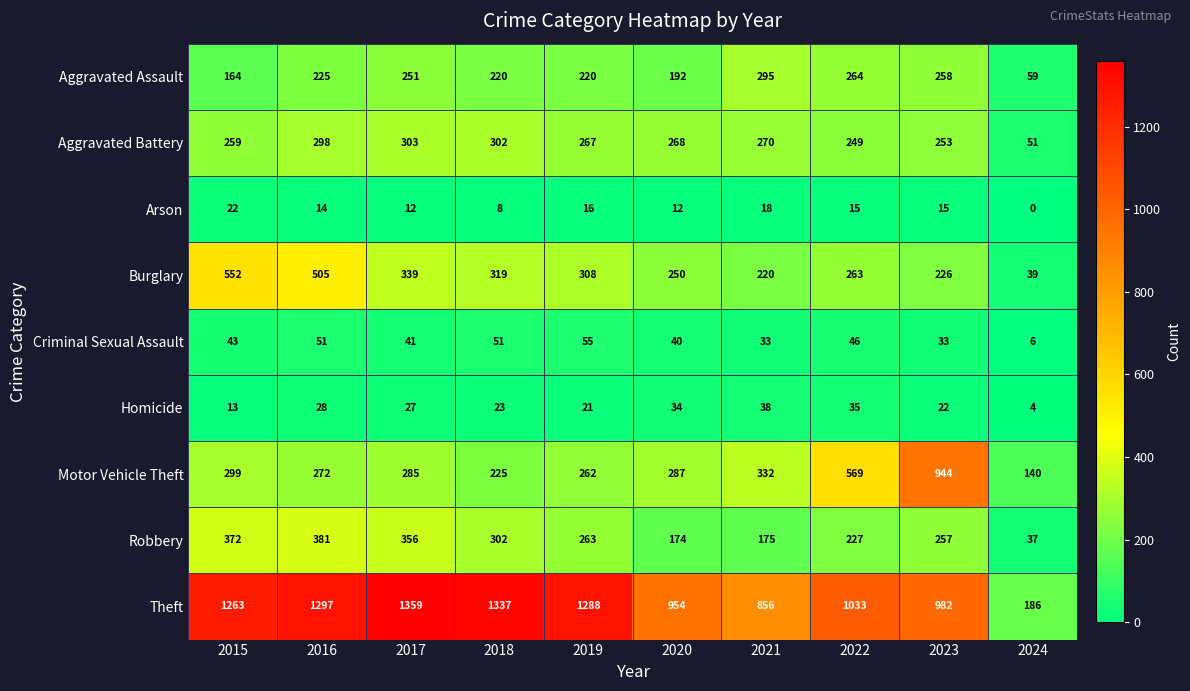

What is the maximum value for Criminal Sexual Assault?

55